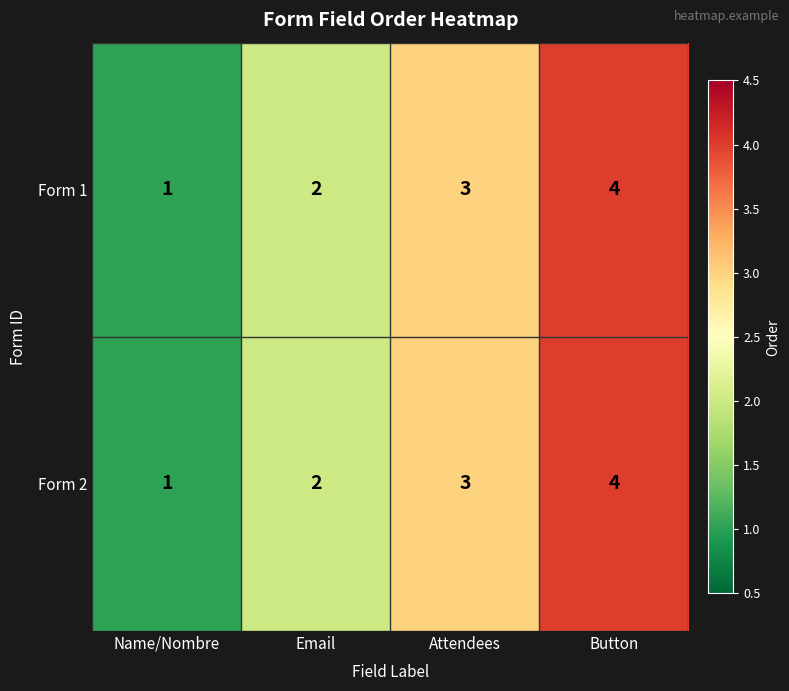

How many Form 1 values are between 2 and 4?

3